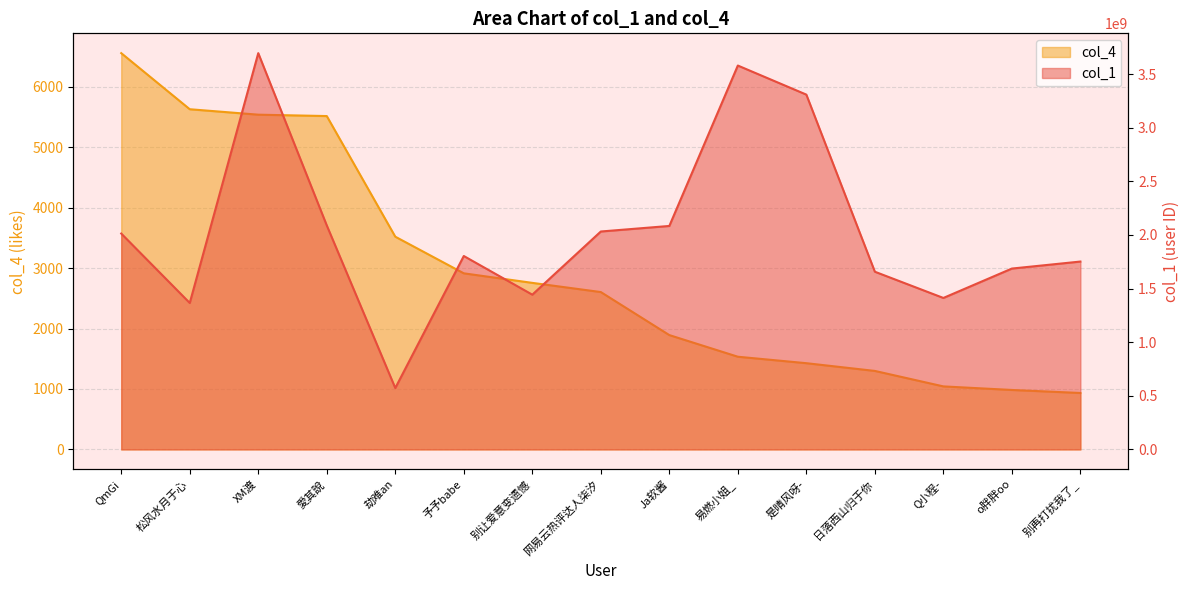

At 网易云热评达人柒汐, list the series in order from smallest to largest.

col_4, col_1